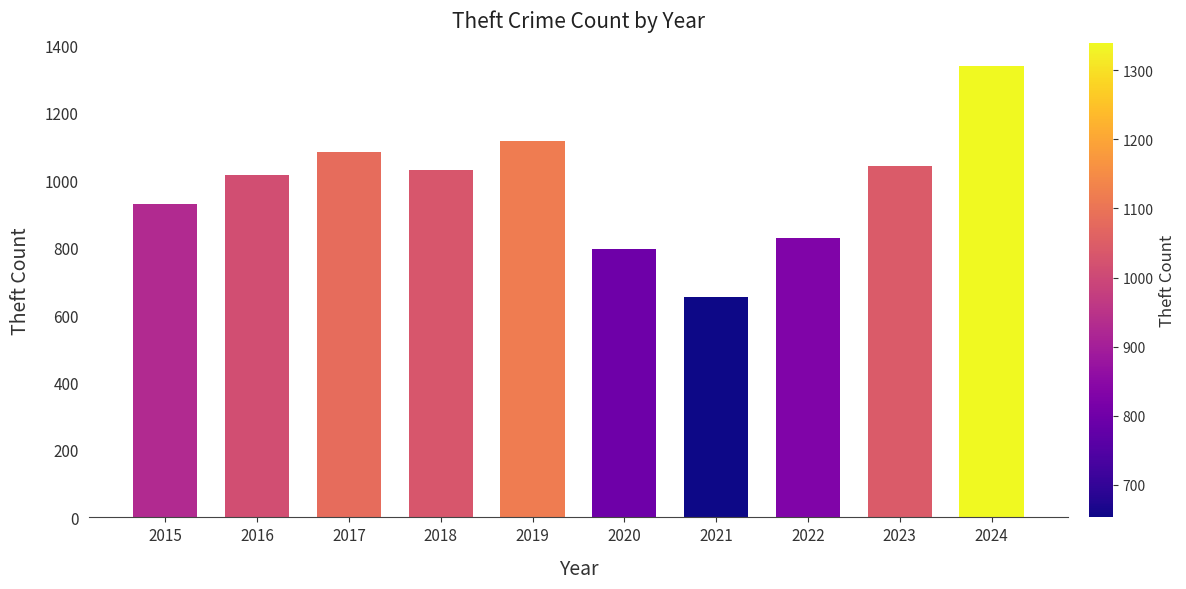

Count the number of categories in the chart.

10